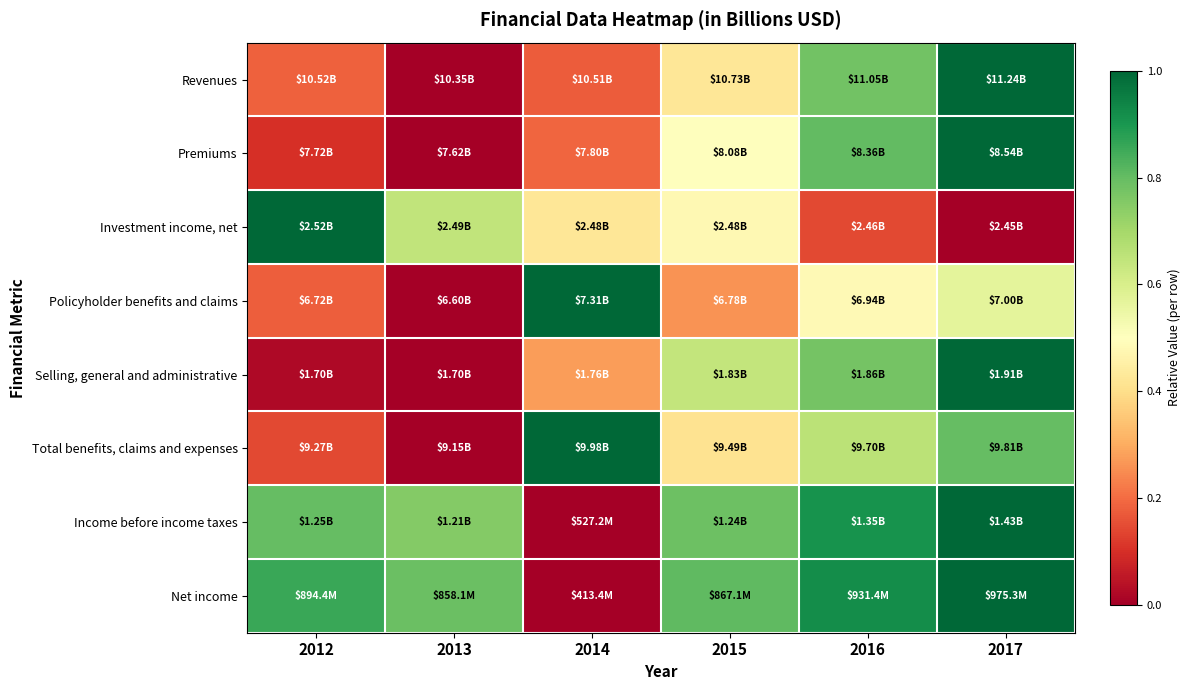

What is the maximum value shown in the chart?

1.0